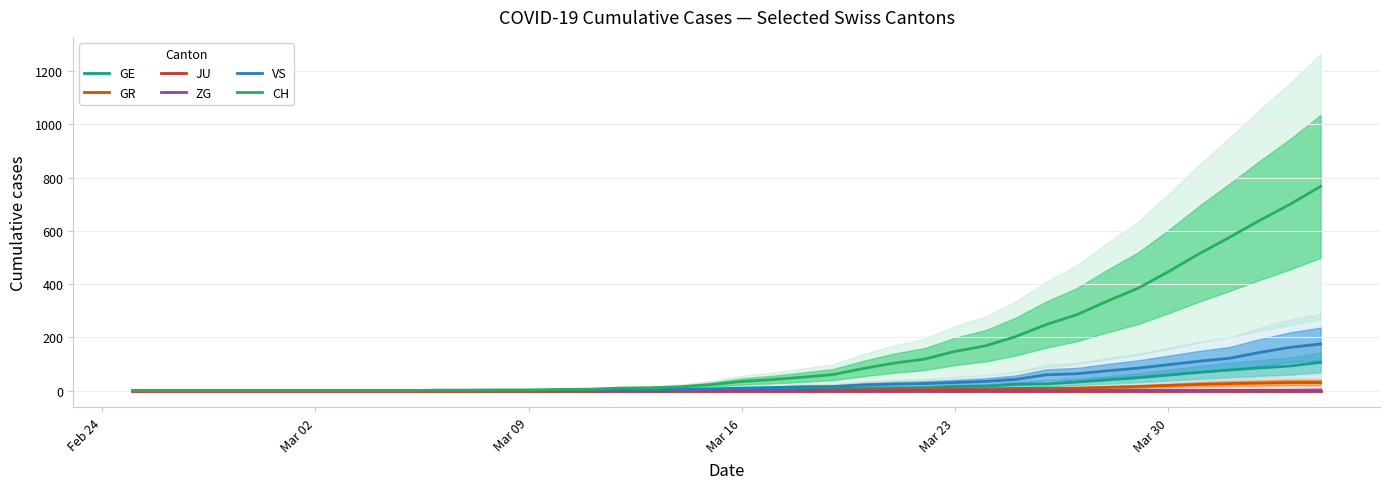

Read the VS value at Mar 30.

97